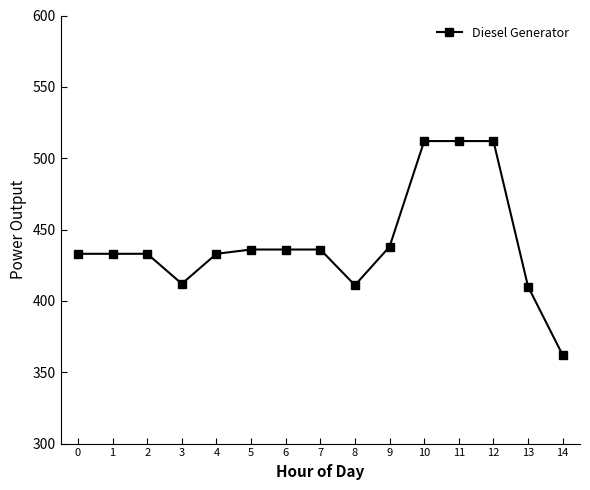

What is the change in value from 7 to 10?

+76